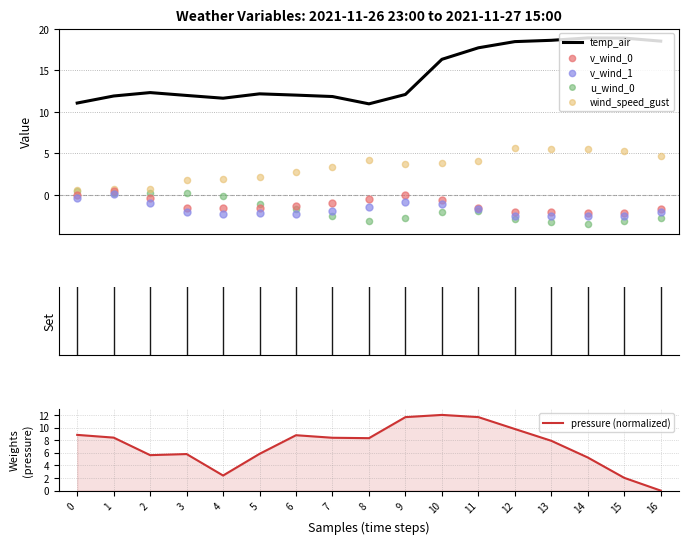

At how many categories does at least one series exceed 14?

7